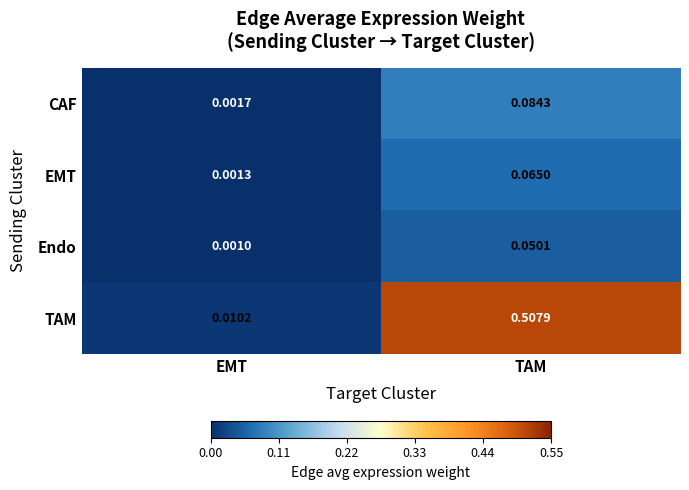

Rank the series by their maximum value, from lowest to highest.

Endo, EMT, CAF, TAM